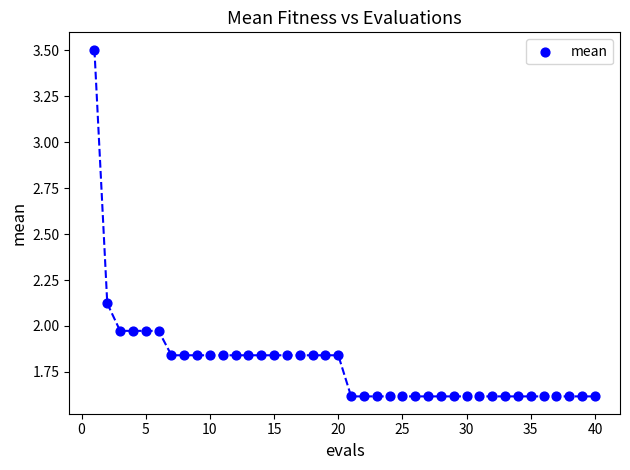

What is the range of Y values (max minus min)?

1.9